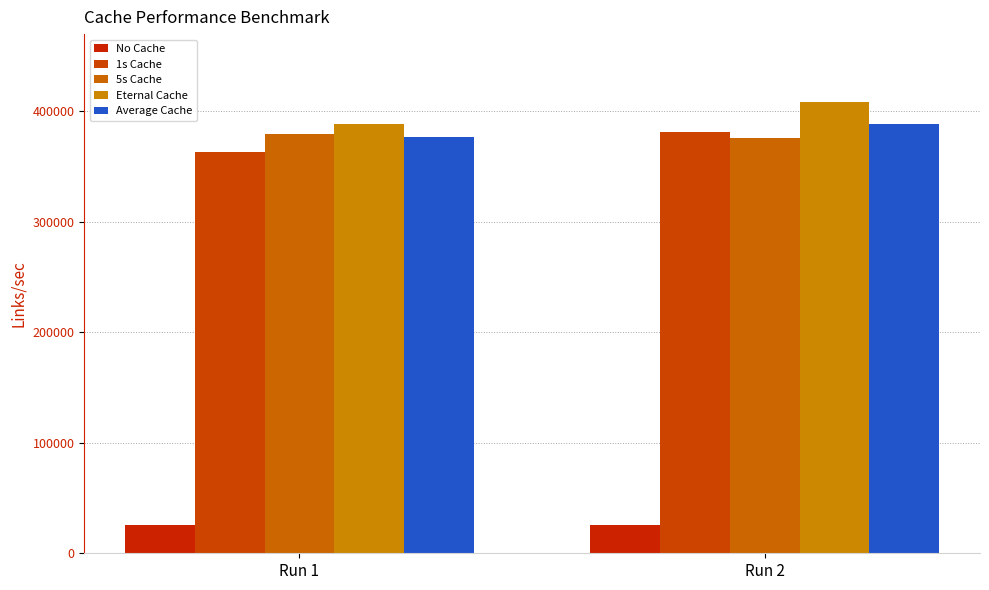

The value of No Cache at Run 1 is 25739.0. True or false?

True